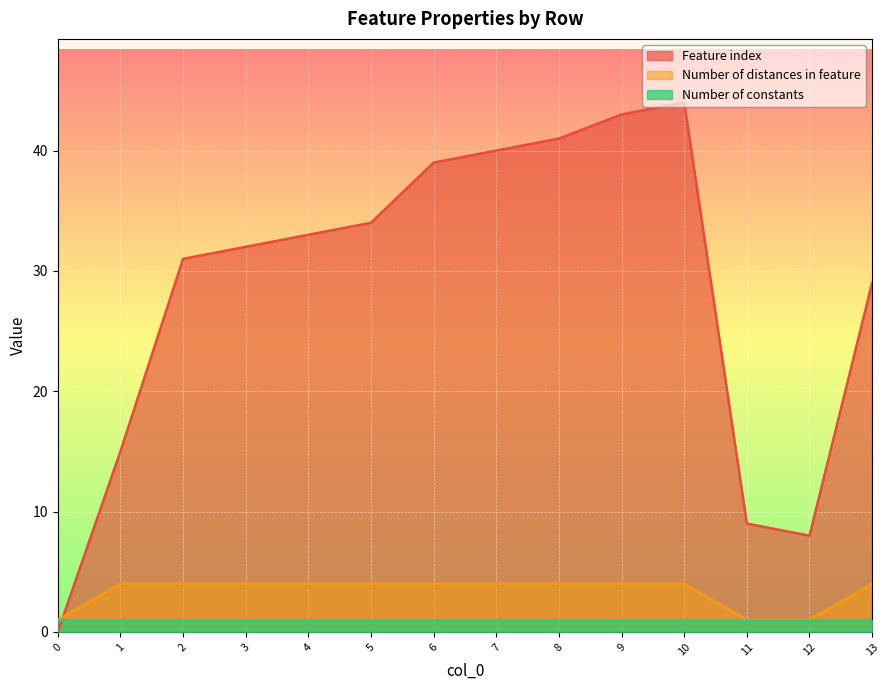

How many interior local valleys does the Feature index series have?

1